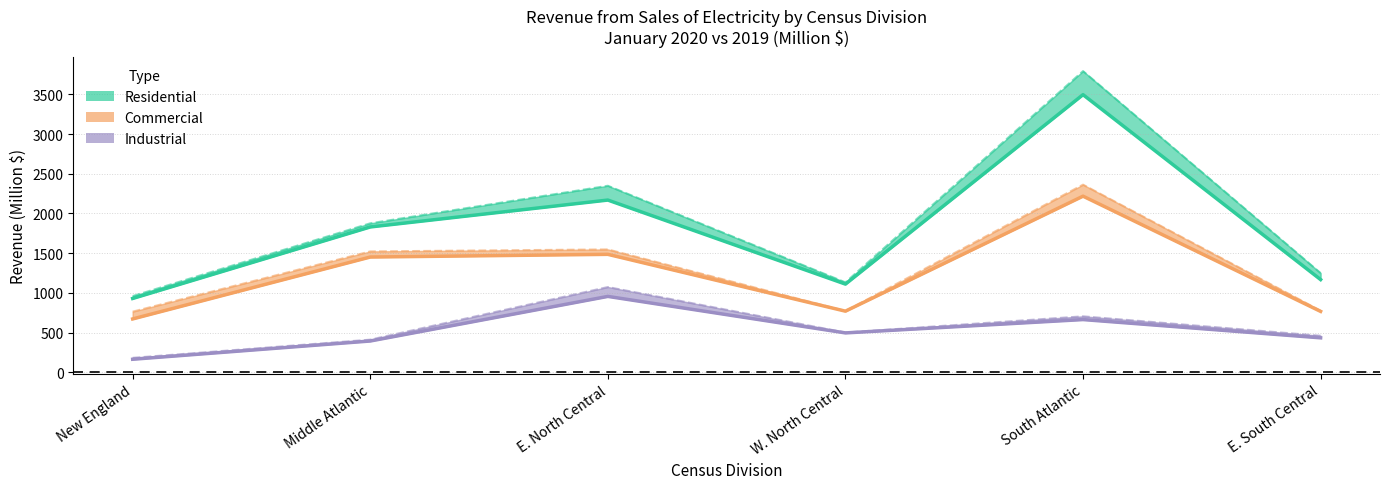

What is the difference between the maximum and second lowest values in the Commercial 2019 series?

1592